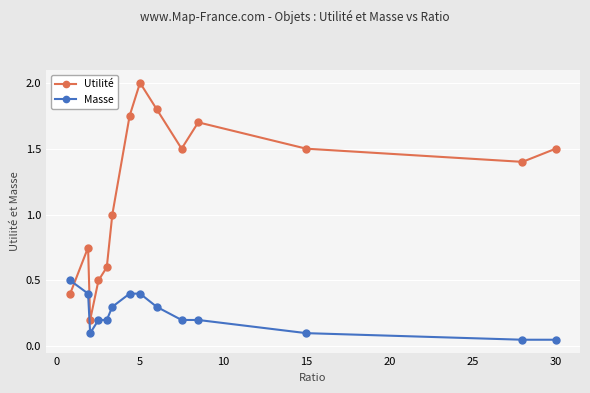

In Utilité, how many points are higher than both neighbors (excluding endpoints)?

3